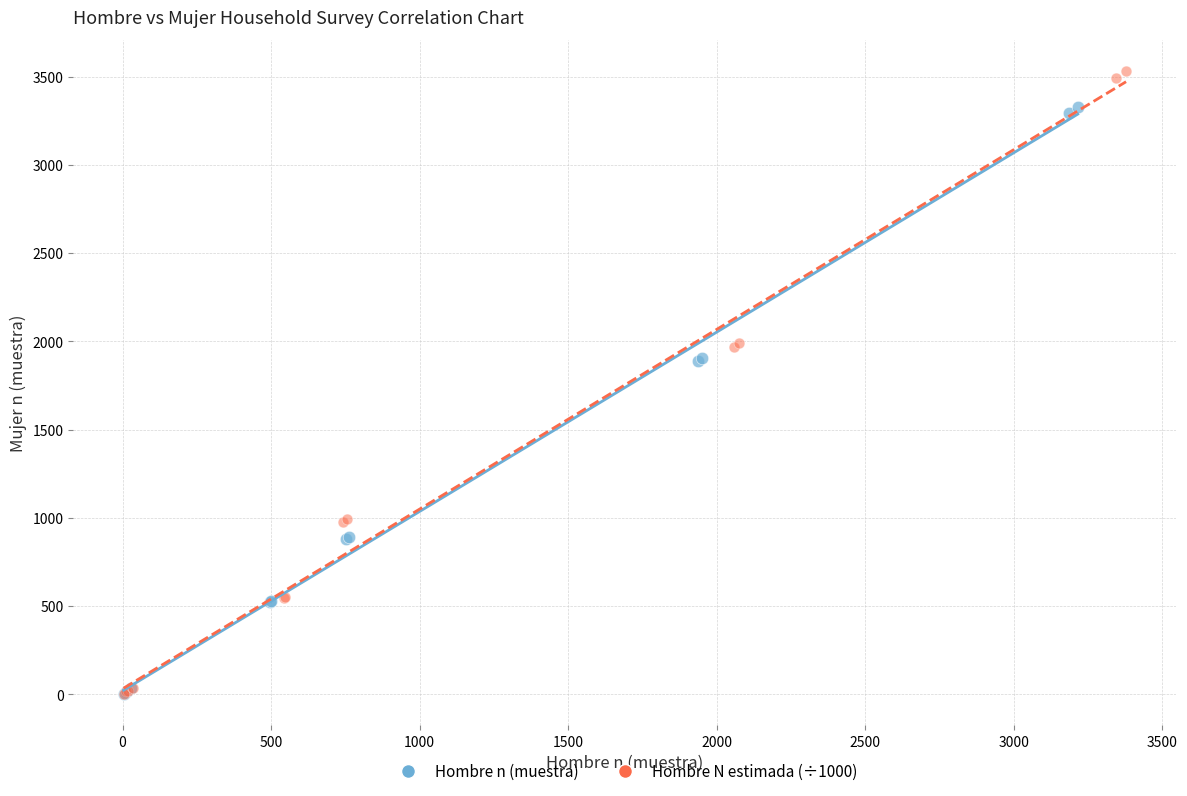

Which series has the largest Y range (max minus min)?

Hombre N estimada (÷1000)